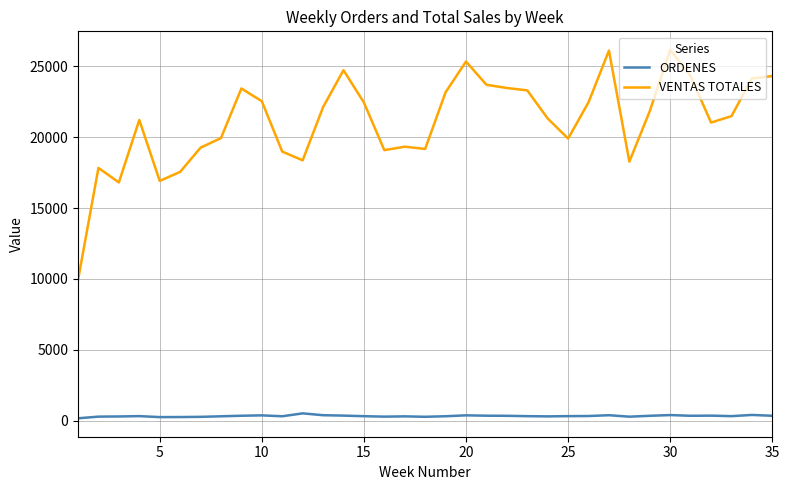

What is the difference between the maximum and minimum values in the VENTAS TOTALES series?

16232.5